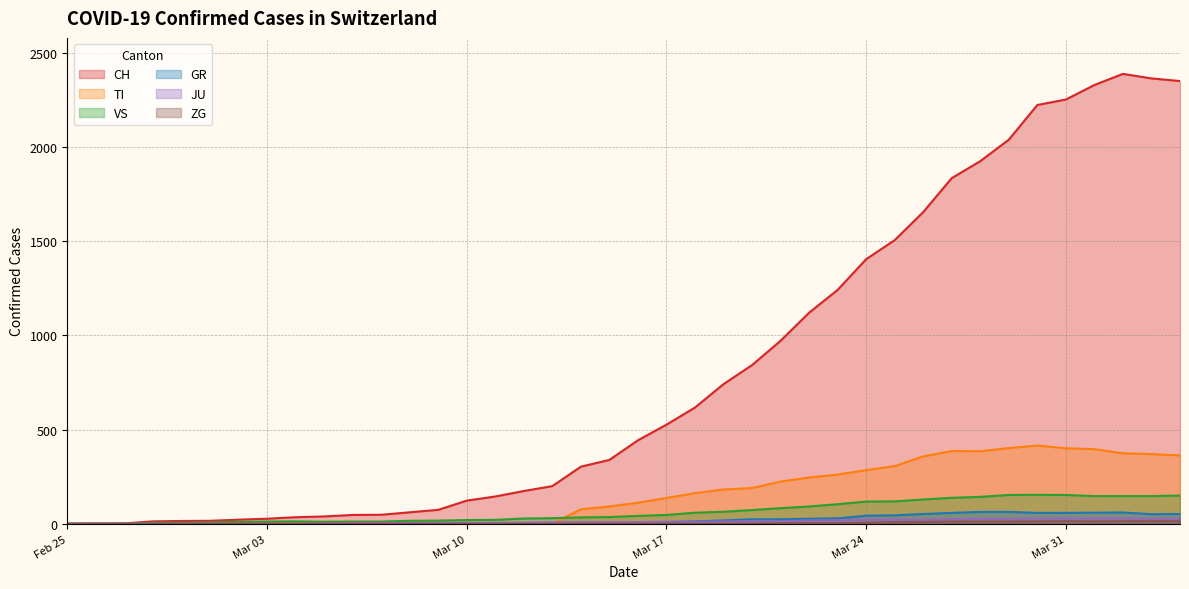

At 2020-03-02, list the series in order from largest to smallest.

CH, VS, JU, TI, GR, ZG